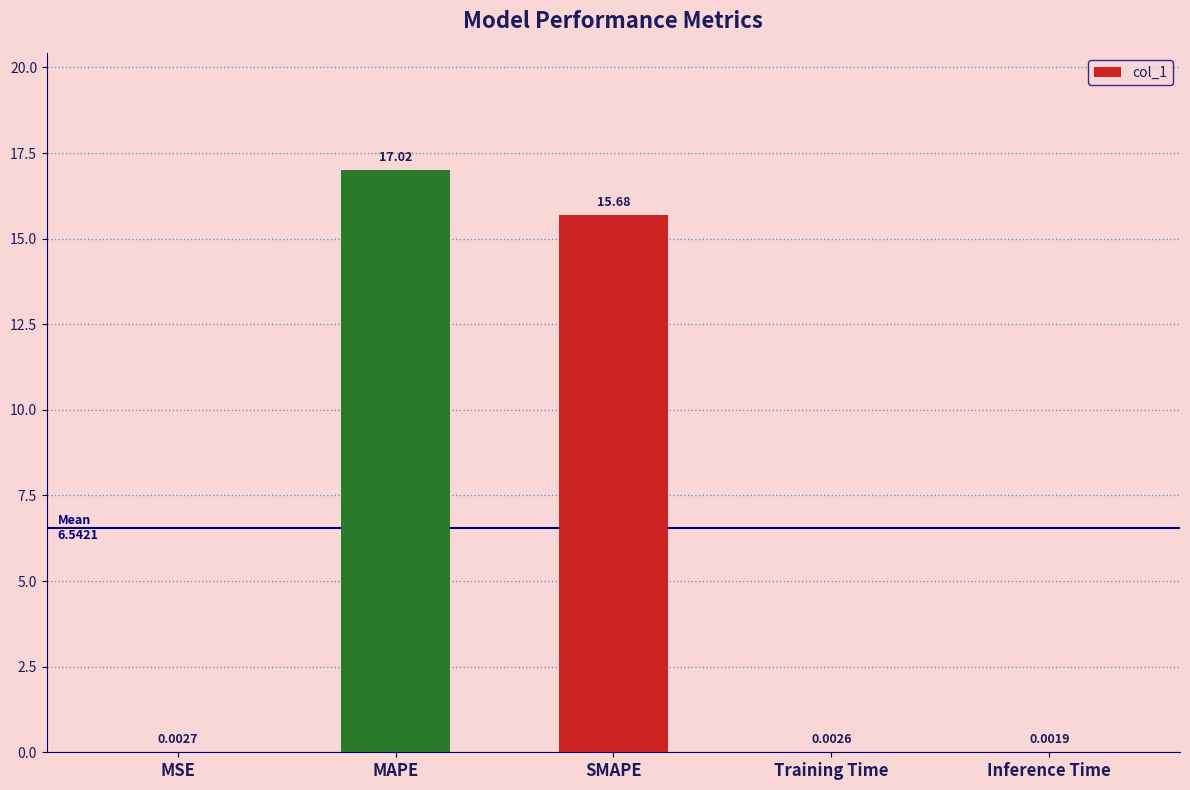

At which category does the chart reach its peak across all series?

MAPE